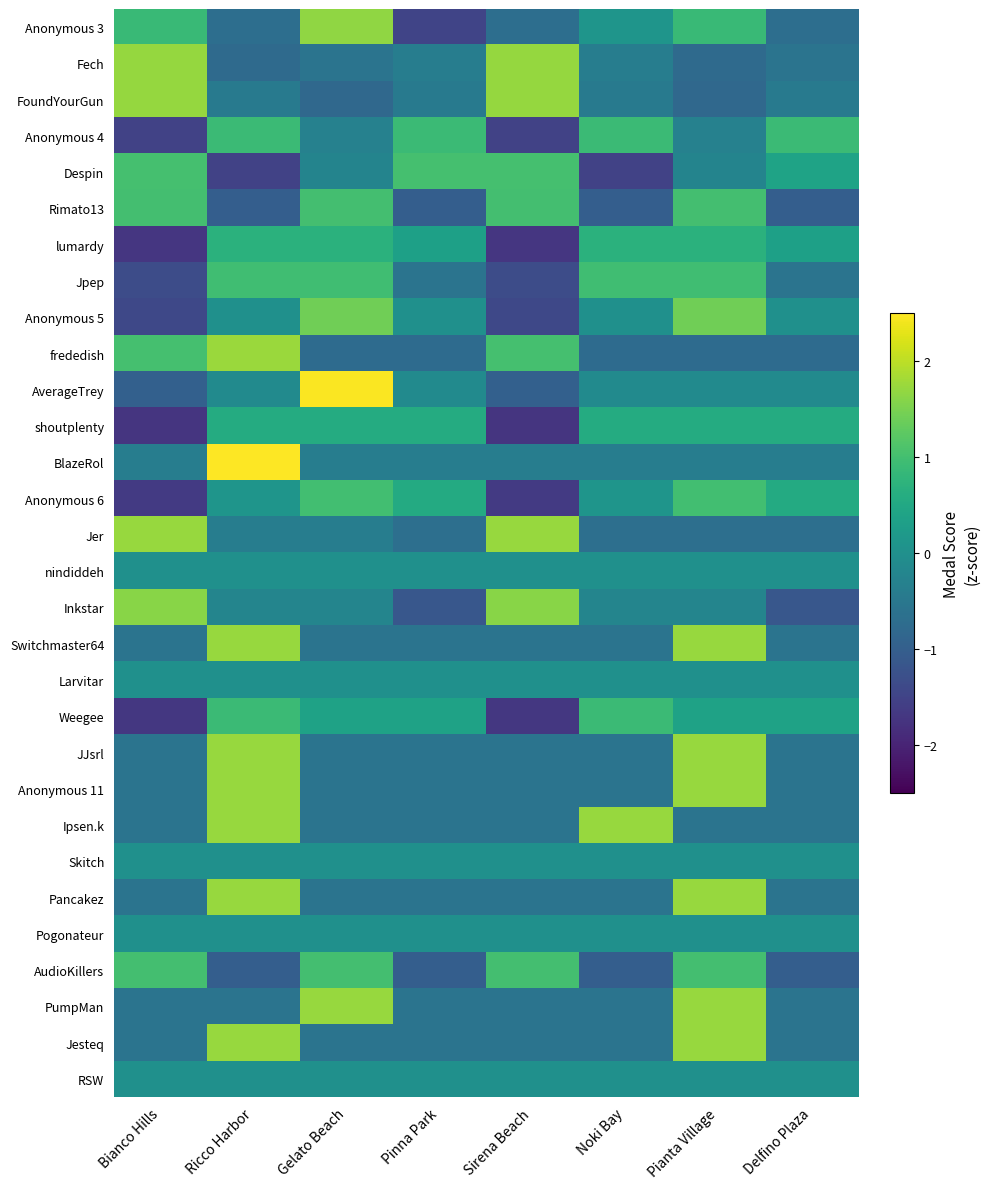

What is the total value across all series at Gelato Beach?

5.8